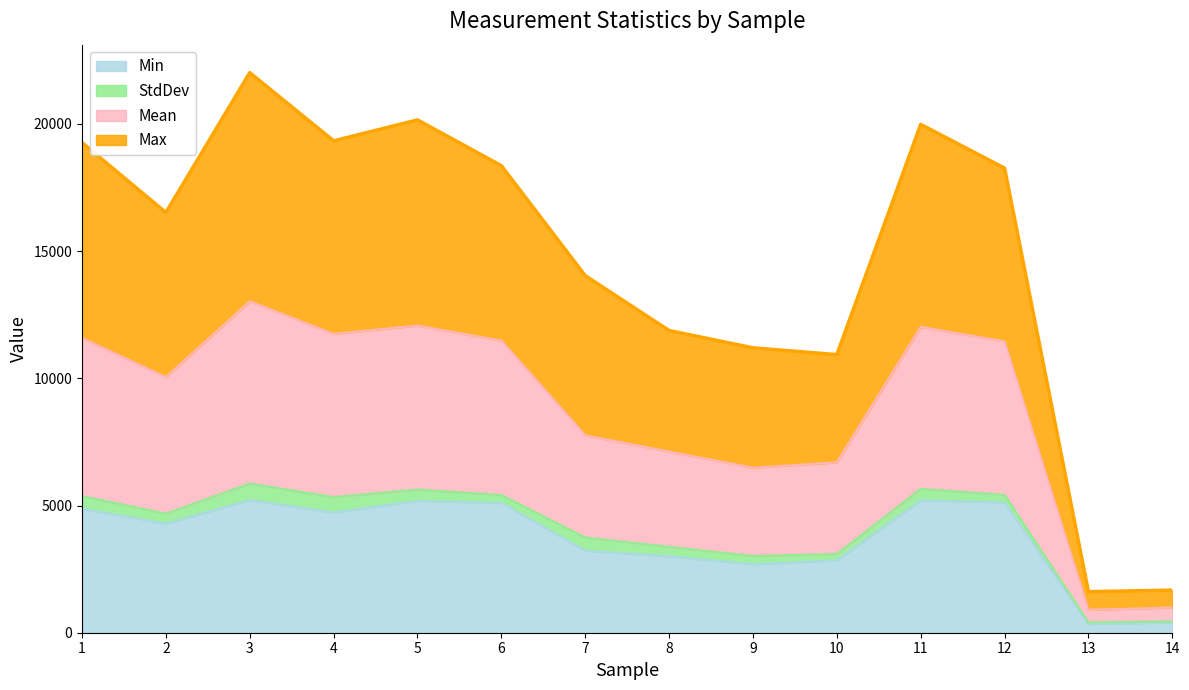

True or false: Max and Mean cross at least once.

False